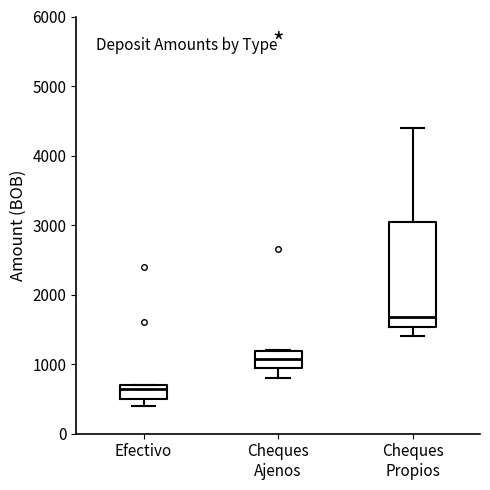

Which box is the tallest, from its lower edge to its upper edge?

Cheques Propios